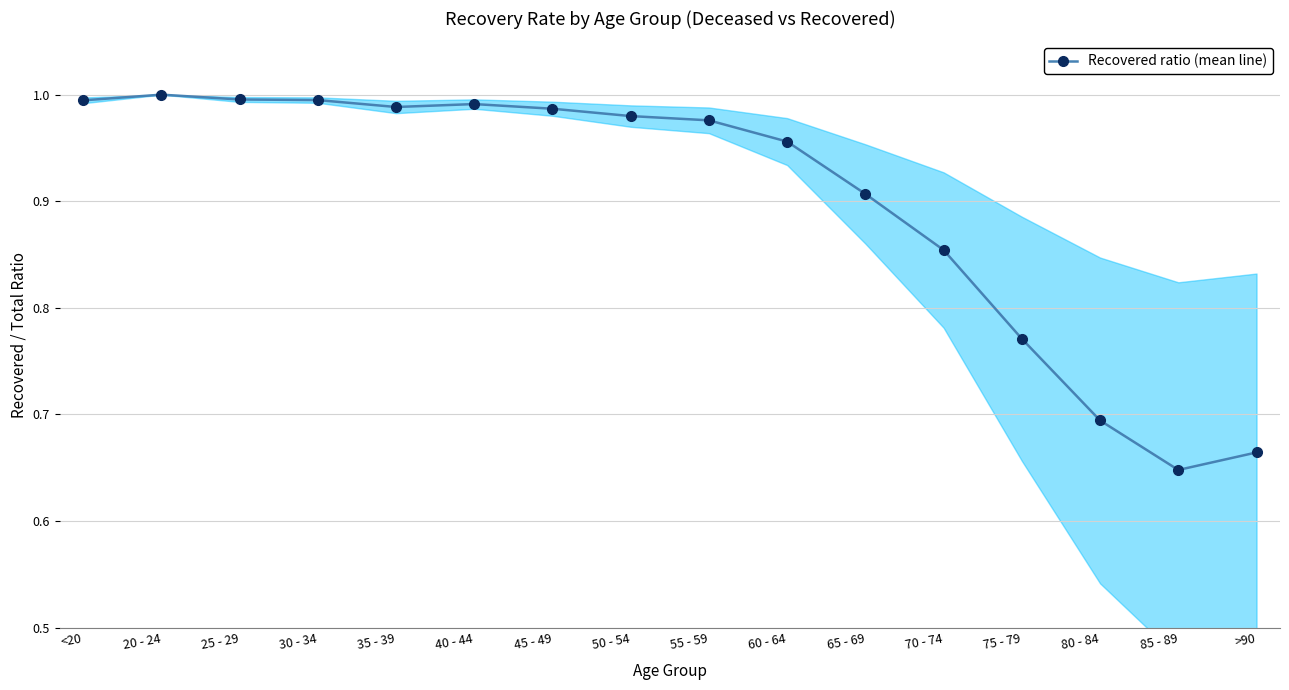

Where is the data nearest to the value 0?

85 - 89